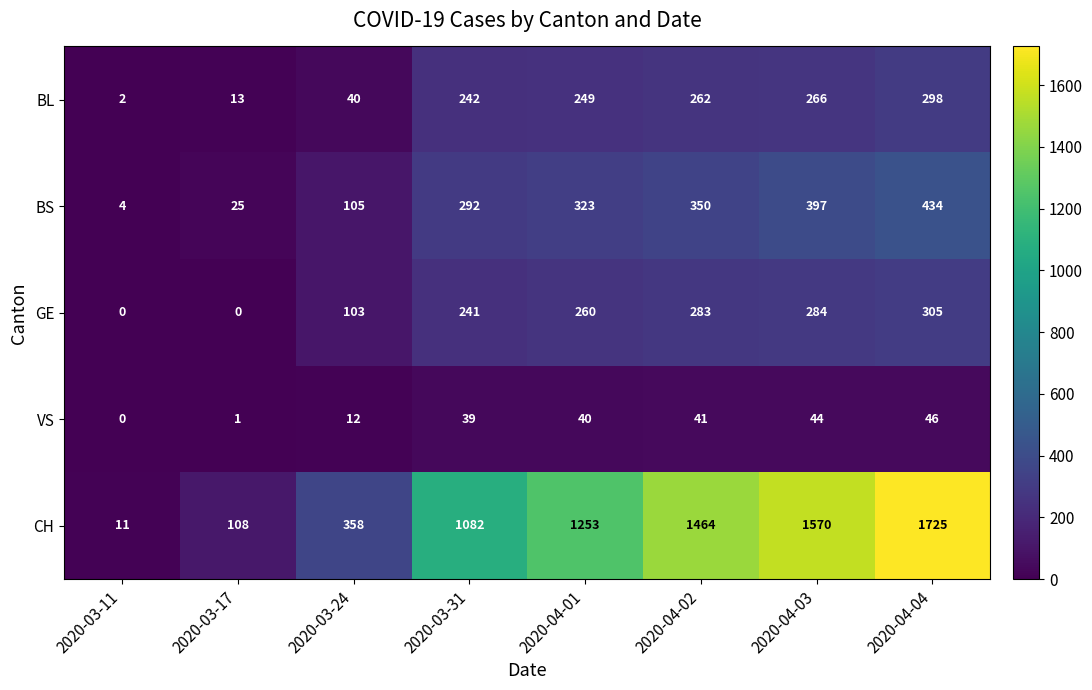

At which label does BS reach its minimum?

2020-03-11